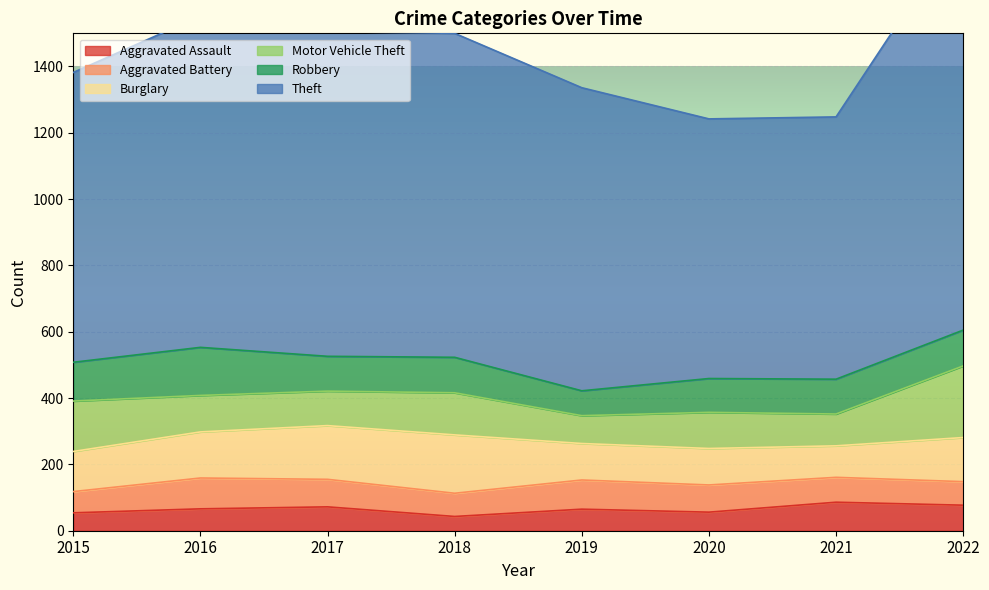

True or false: Motor Vehicle Theft and Theft cross at least once.

False